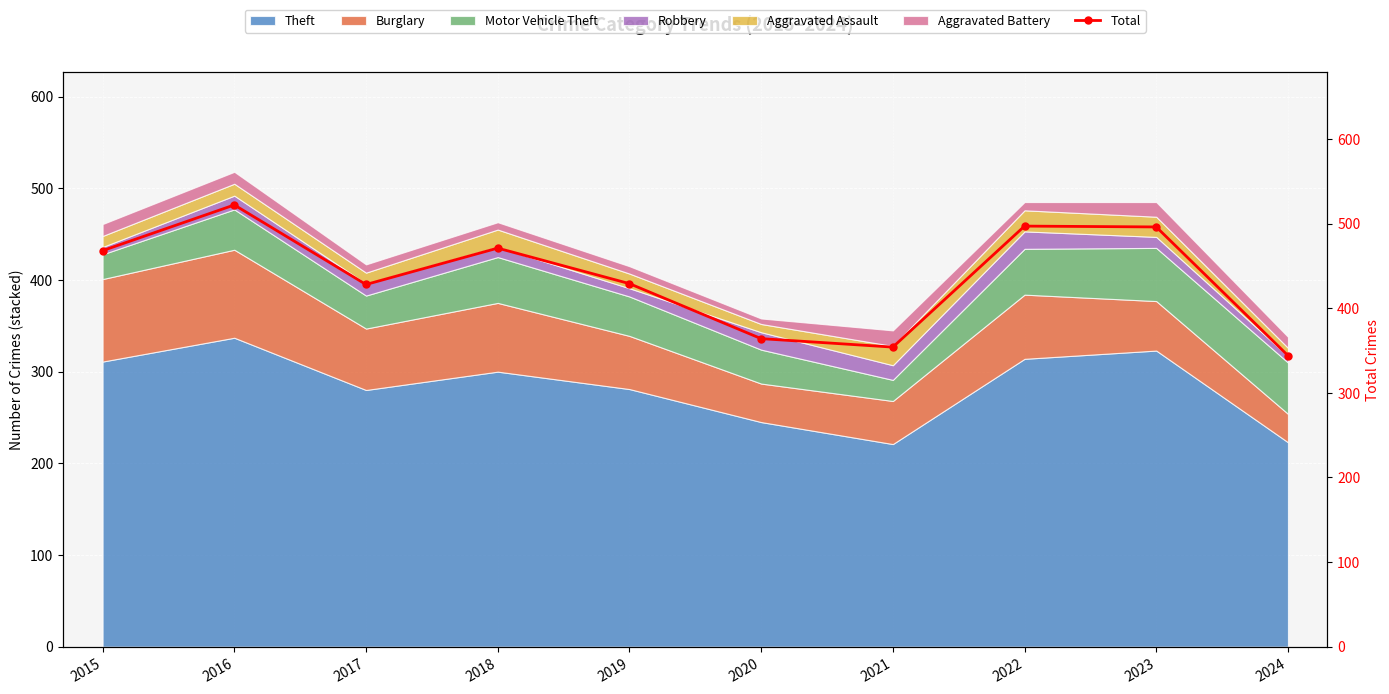

How many lines are shown in the chart?

1